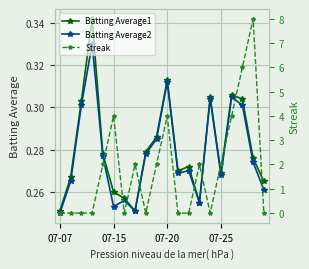

The Batting Average1 series shows 0.1 at 07-15. True or false?

False